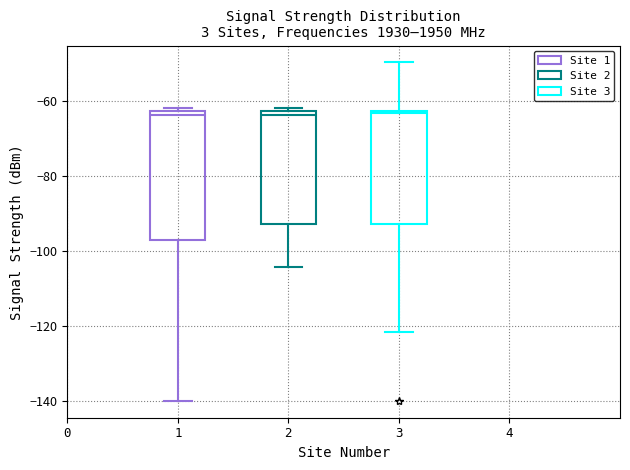

Reading left to right, read every box against the y-axis: the position of its median line, the range the box covers, and the ends of its whiskers. The values are not printed on the chart, so give them approximately, as read against the axis.

1: median -64, box -98 to -62, whiskers -140 to -62 (just above the box's upper edge)
2: median -64, box -92 to -62, whiskers -104 to -62 (just above the box's upper edge)
3: median -64, box -92 to -62, whiskers -122 to -50